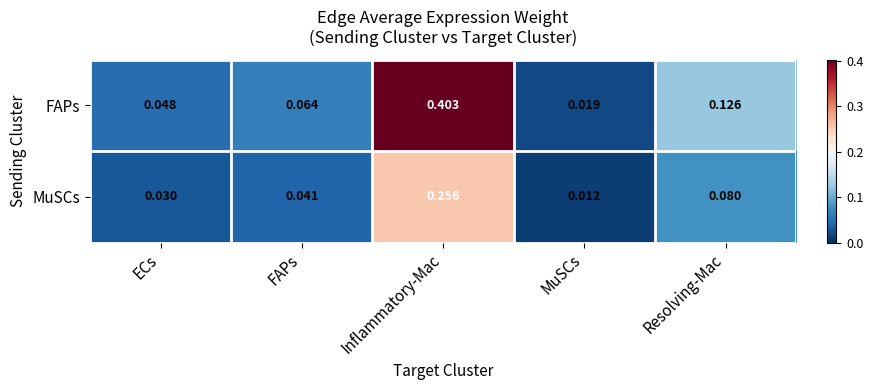

At which label does FAPs reach its peak?

Inflammatory-Mac